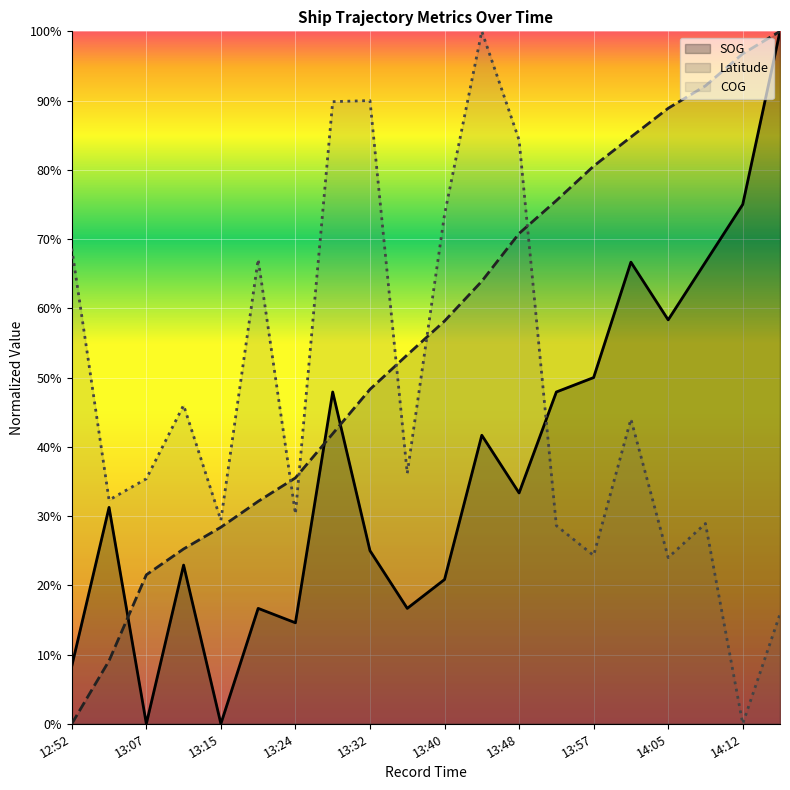

What are all the series names shown in the legend?

SOG, Latitude, COG